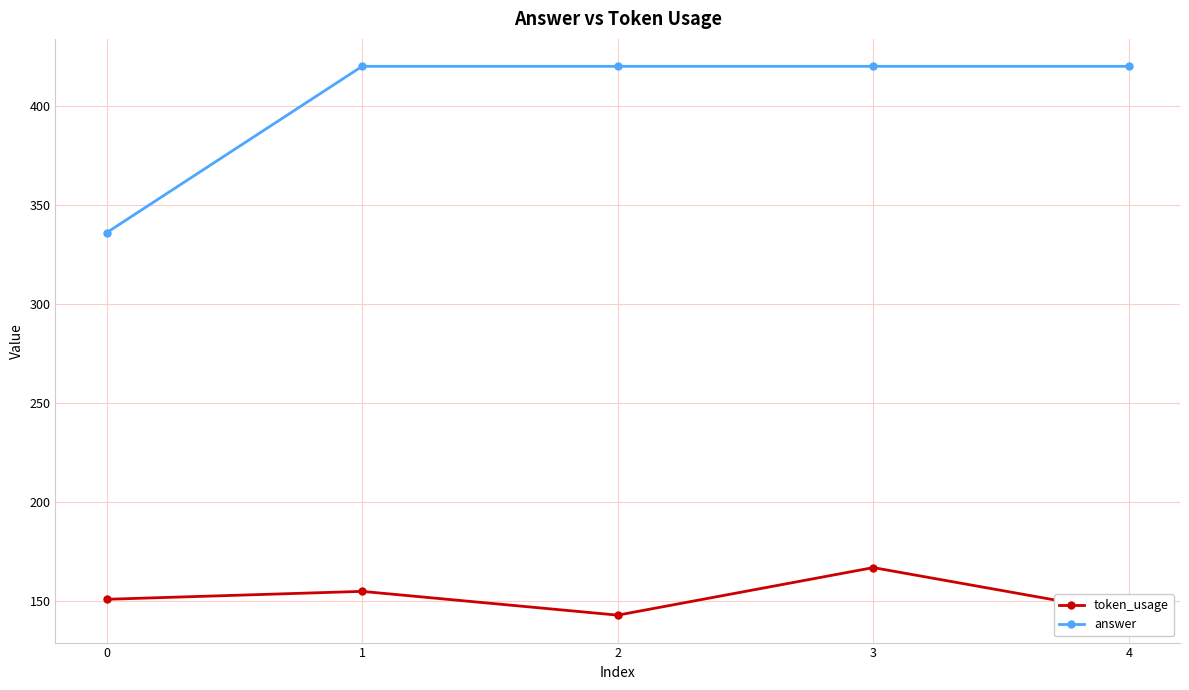

Which series changed the most between 1 and 4?

token_usage